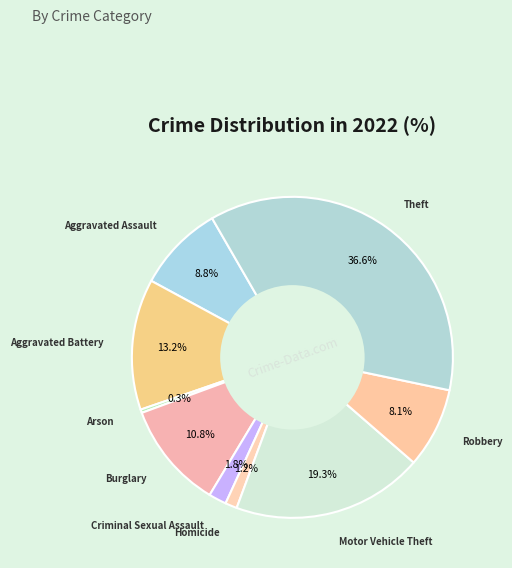

Rank the categories by value from lowest to highest.

Arson, Homicide, Criminal Sexual Assault, Robbery, Aggravated Assault, Burglary, Aggravated Battery, Motor Vehicle Theft, Theft